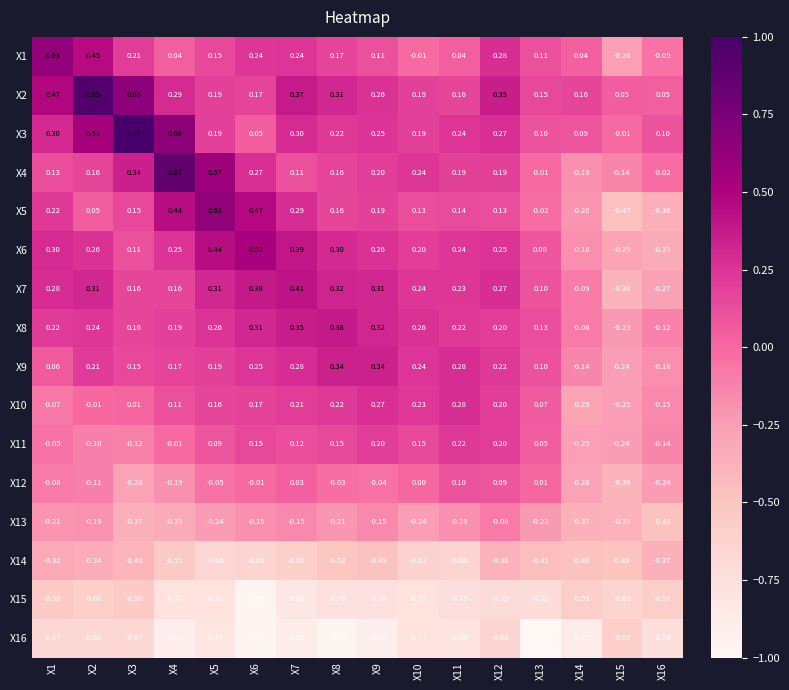

What is the spread (max minus min) of values at X1?

1.3